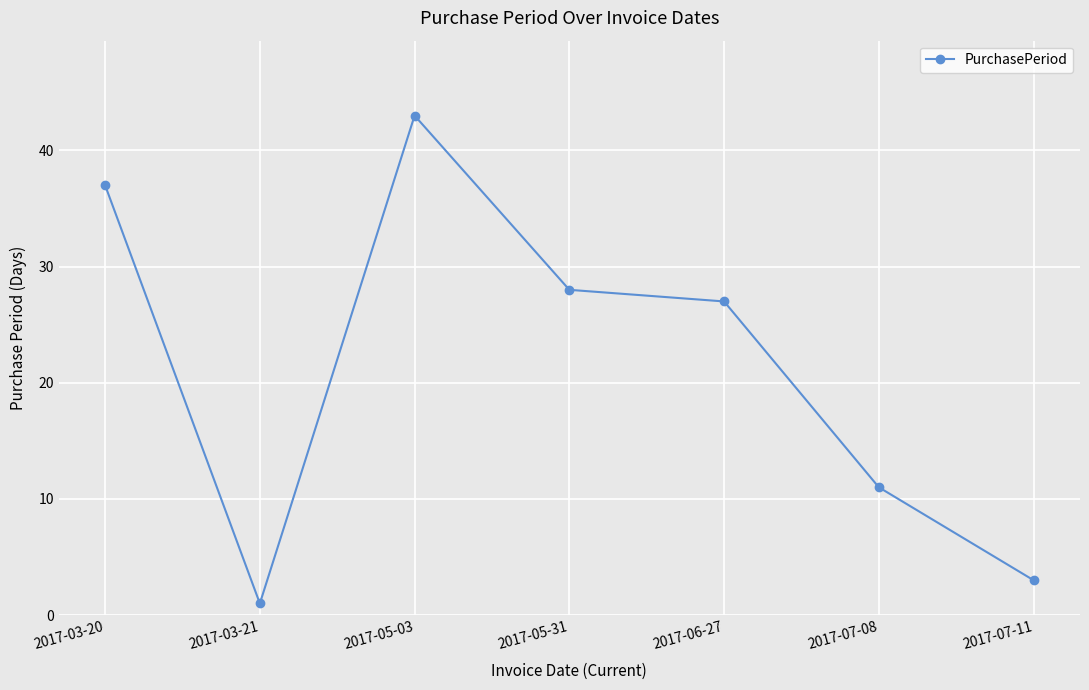

What is the change in value from 2017-03-21 to 2017-07-08?

+10